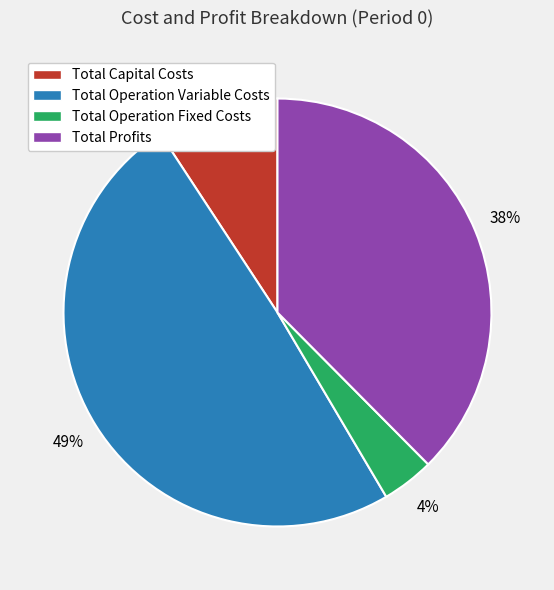

What percentage is the Total Operation Variable Costs slice, to the nearest percent?

49%